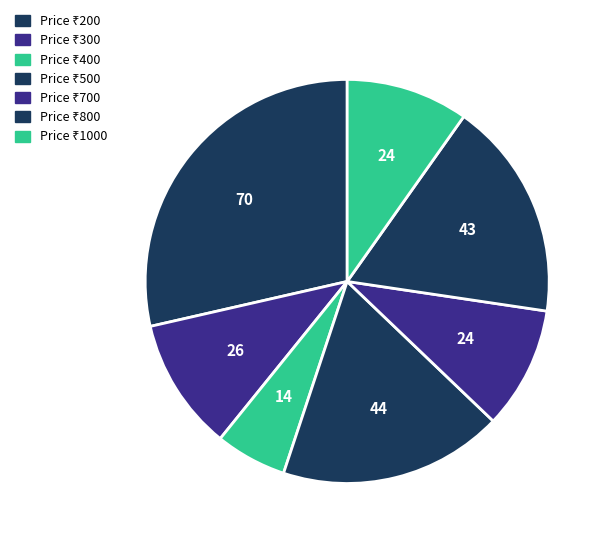

Rank the categories by value from lowest to highest.

400, 700, 1000, 300, 800, 500, 200